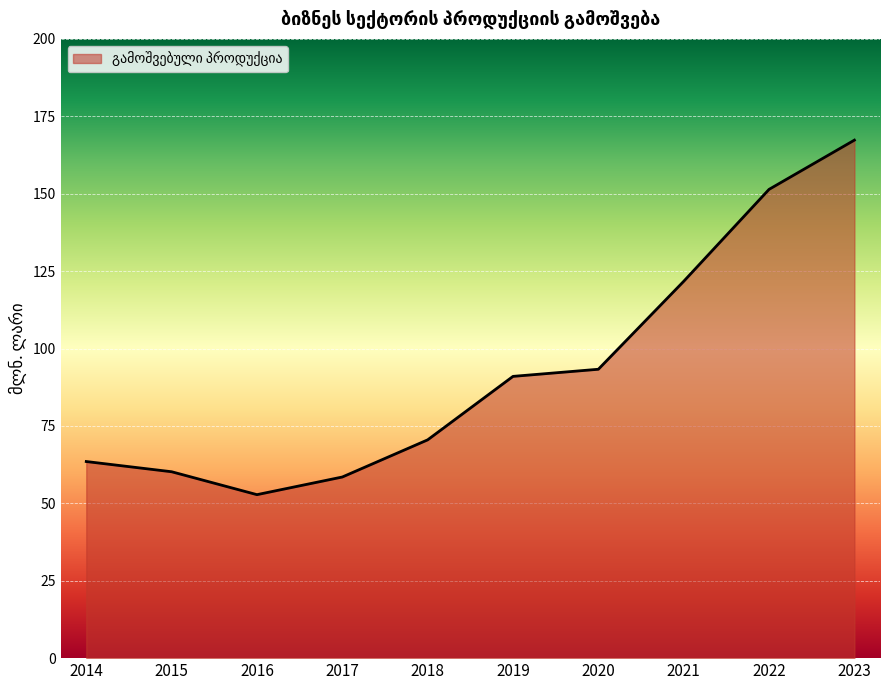

The chart shows a value of 33.7 at 2018. True or false?

False